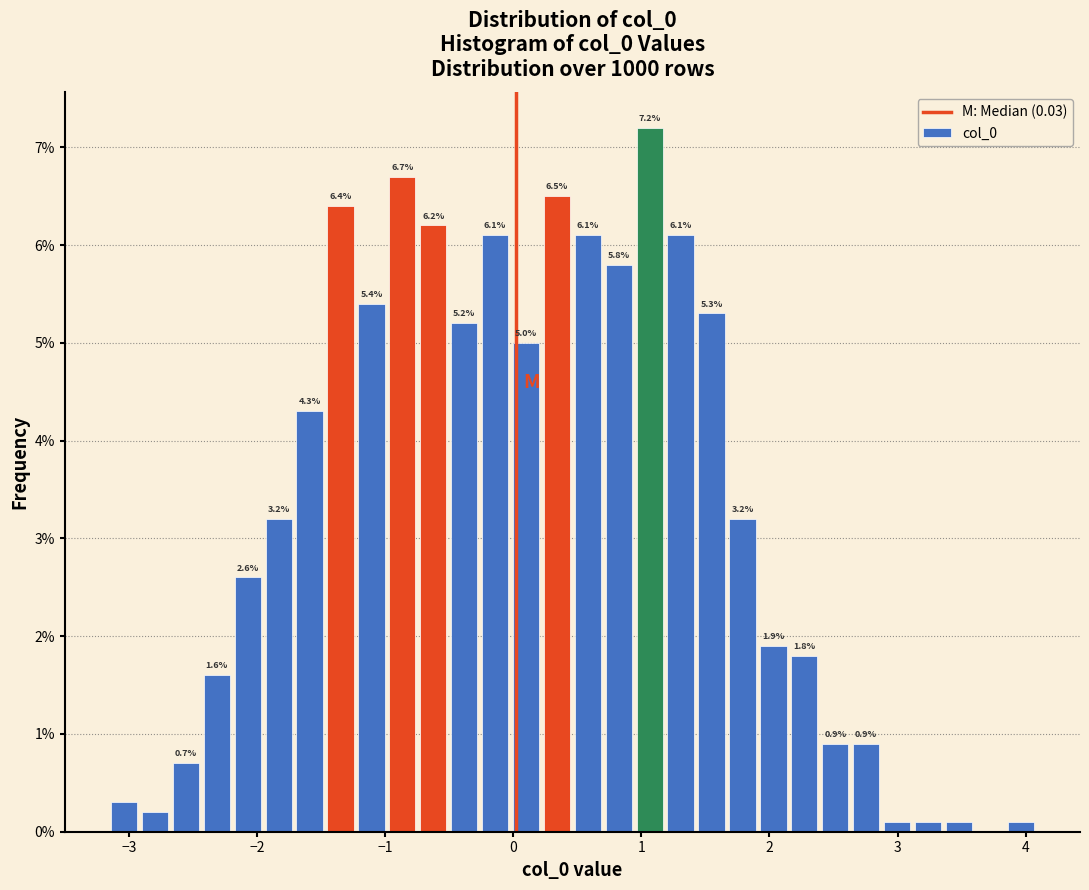

Around what value on the x-axis is the tallest bar? Give the approximate position of its centre, as read against the axis.

1.1